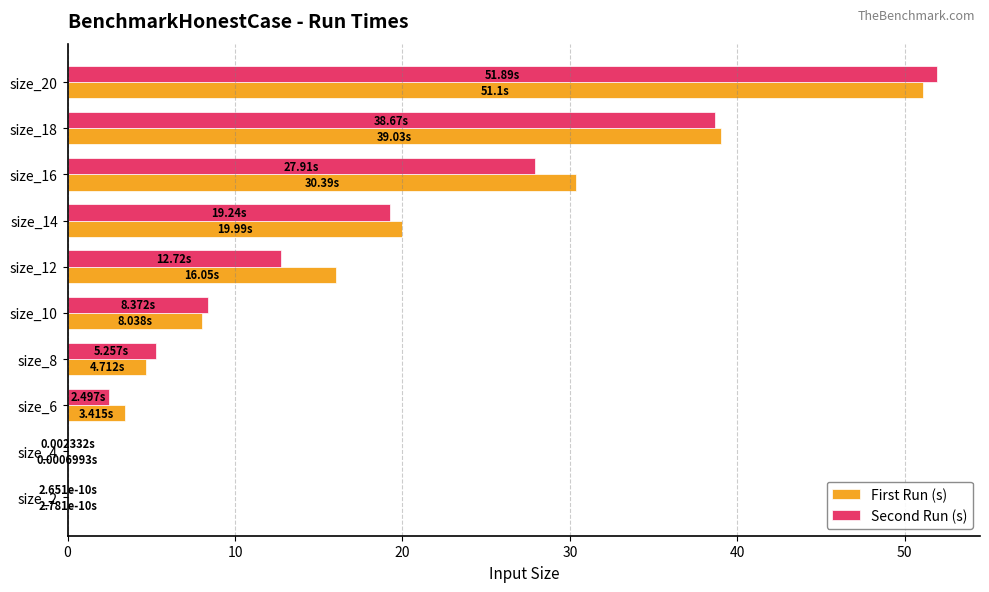

Between size_2 and size_12, which series saw the biggest shift?

First Run (s)